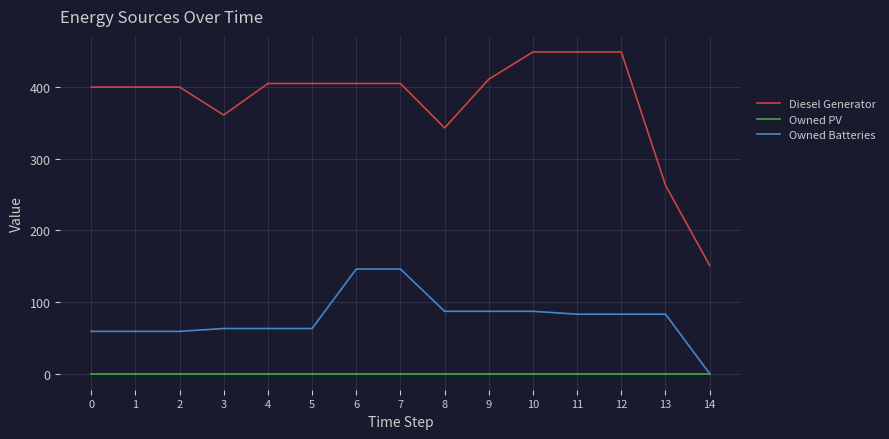

What is the difference between the Diesel Generator values at 11 and 7?

44